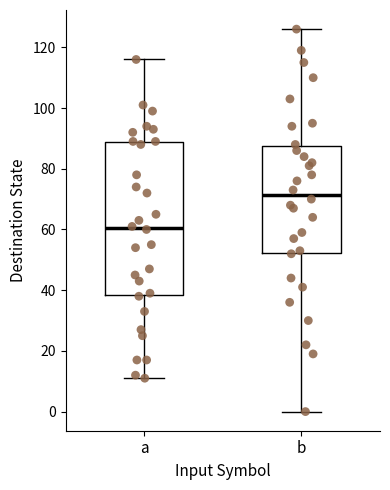

Where is the upper edge of the box for a on the y-axis? The values are not printed on the chart, so give them approximately, as read against the axis.

88